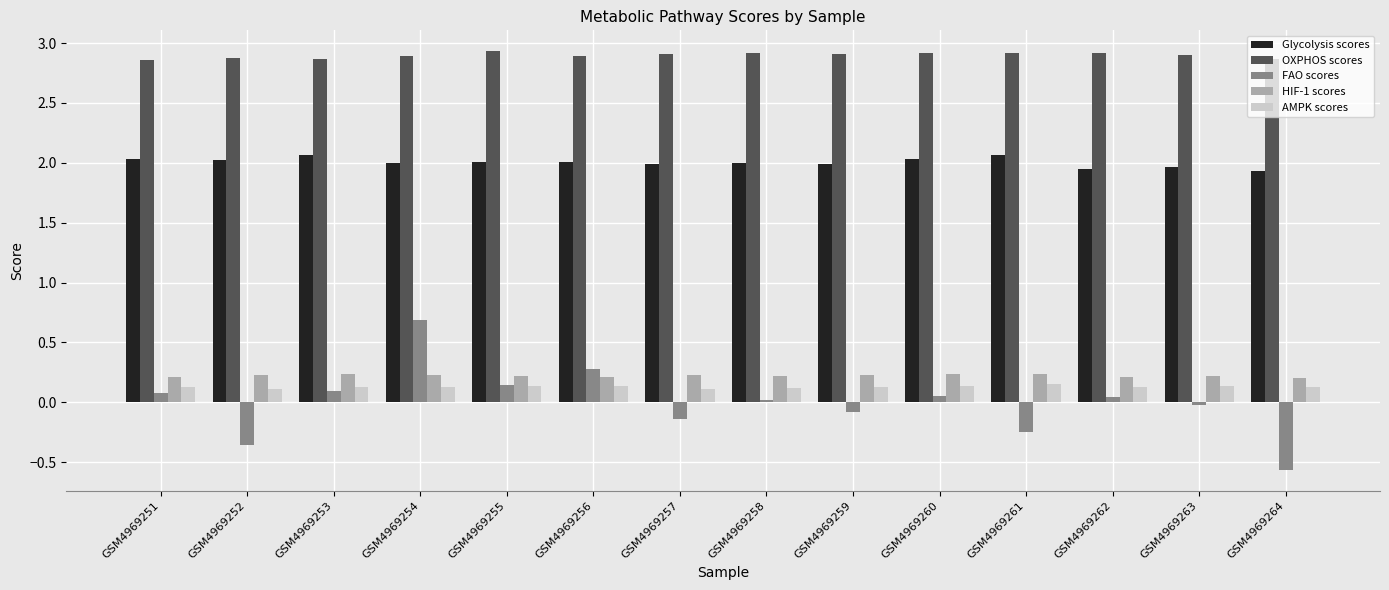

What is the spread (max minus min) of values at GSM4969264?

3.4